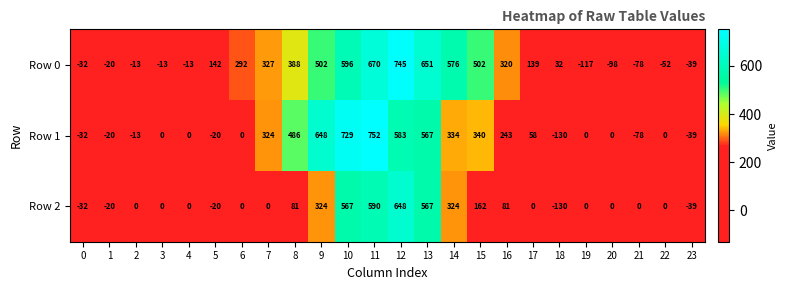

What is the spread (max minus min) of values at 19?

117